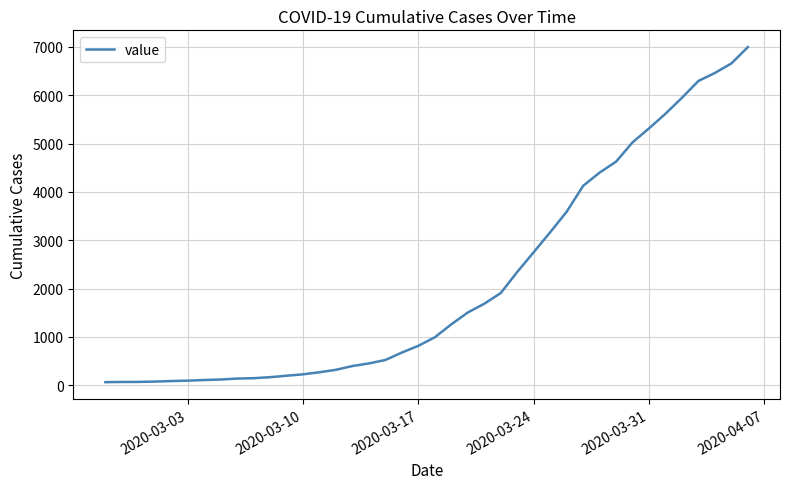

What is the difference between the maximum and minimum values?

6931